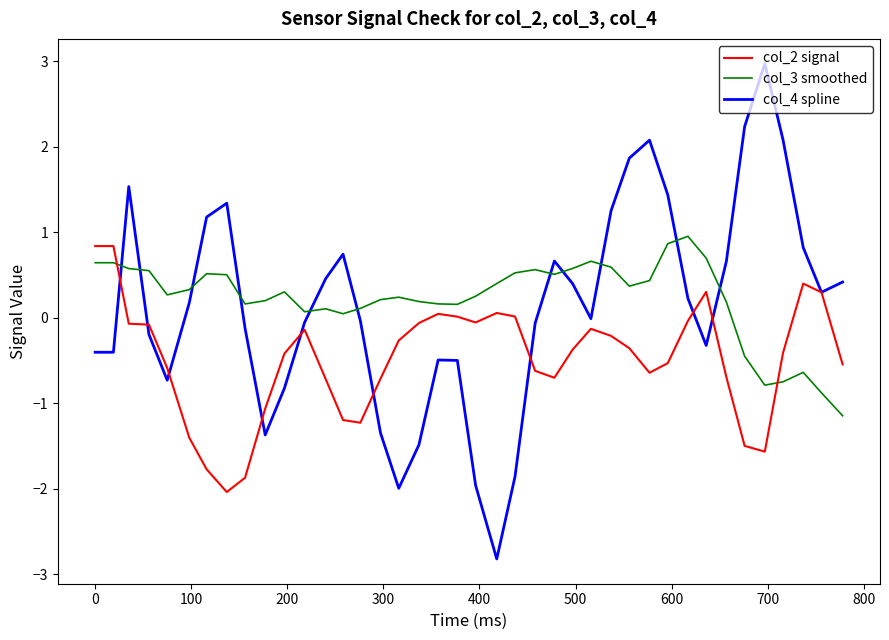

Which series has the largest total across all categories?

col_3 smoothed